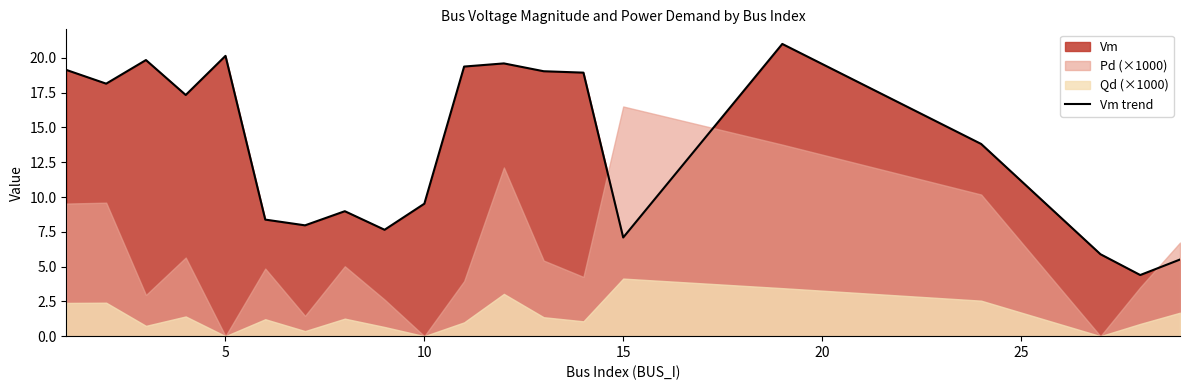

Reading right to left, extract all data points from this chart.

5.5	4.4	5.9	13.8	21.0	7.1	18.9	19.0	19.6	19.4	9.5	7.6	9.0	8.0	8.4	20.1	17.3	19.8	18.1	19.1